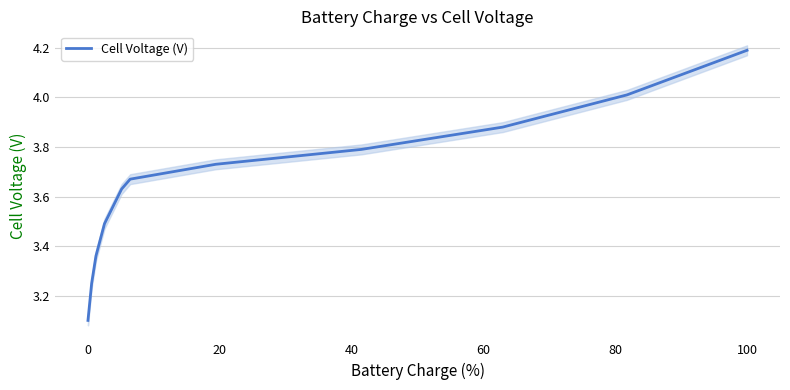

What is the sum of all values?

40.1